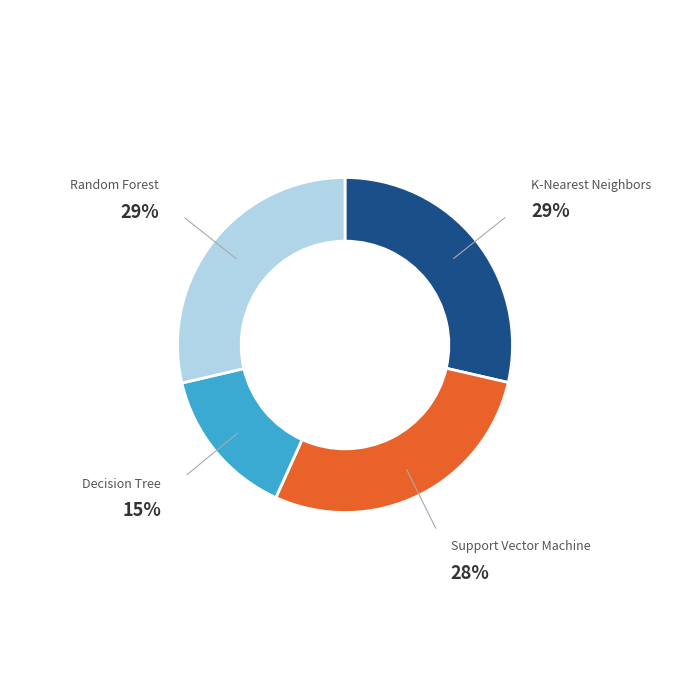

Does any single category account for the majority?

No